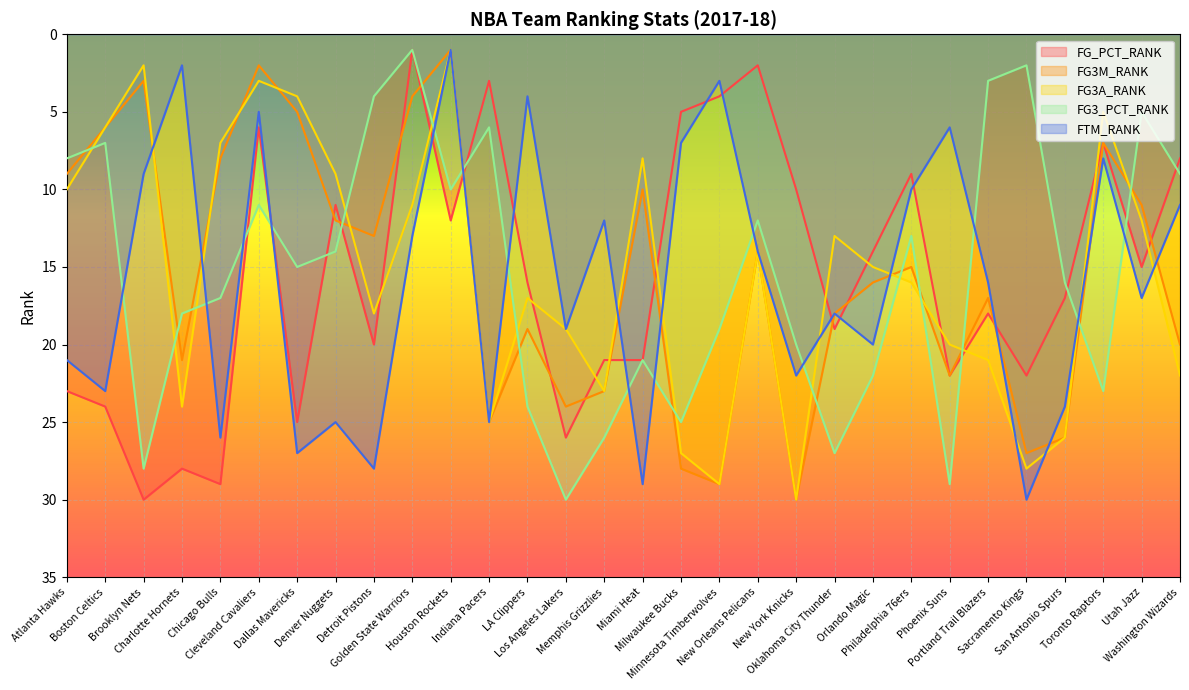

The value of FG3A_RANK at Philadelphia 76ers is 28. True or false?

False